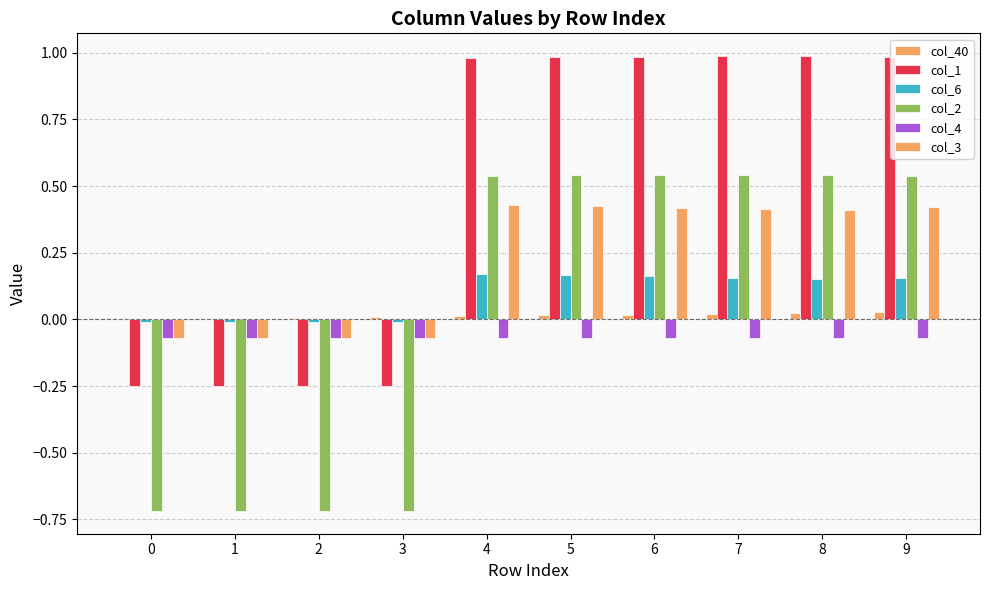

What is the sum of the col_3 values at 8 and 7?

0.8